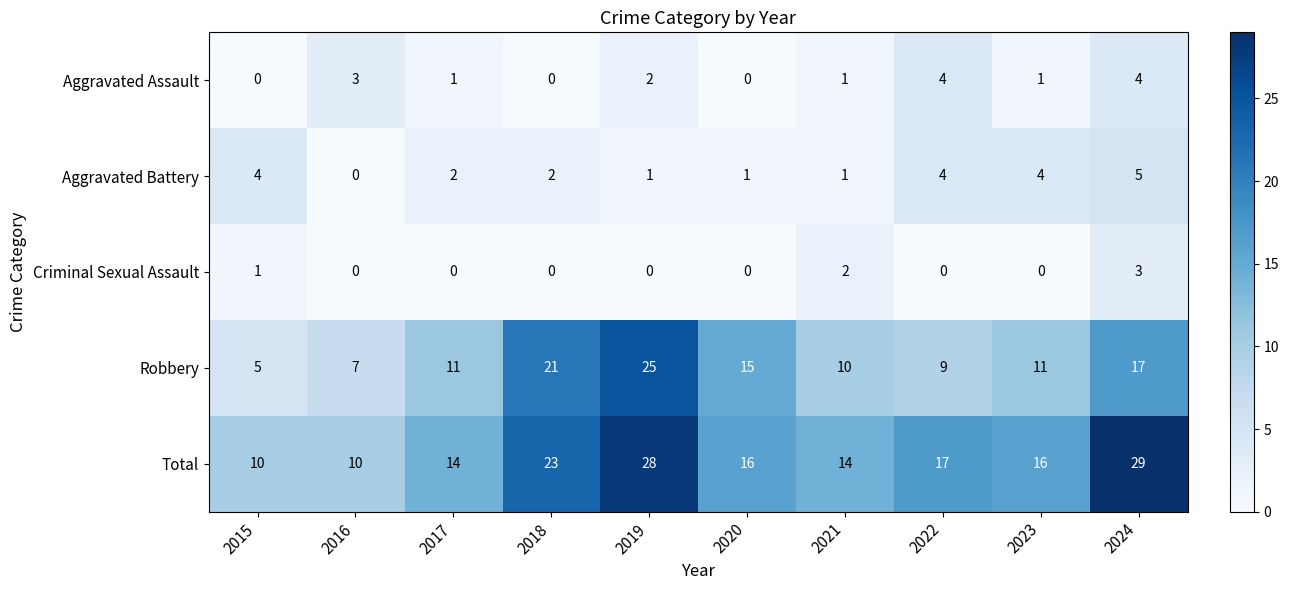

Which series has the largest total across all categories?

Total